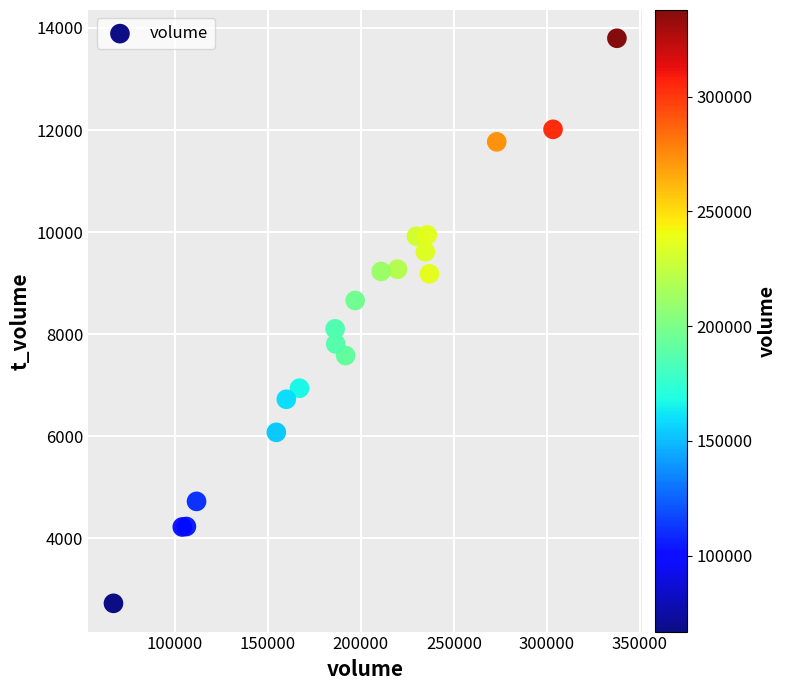

What Y value in the scatter plot is closest to 8264?

8106